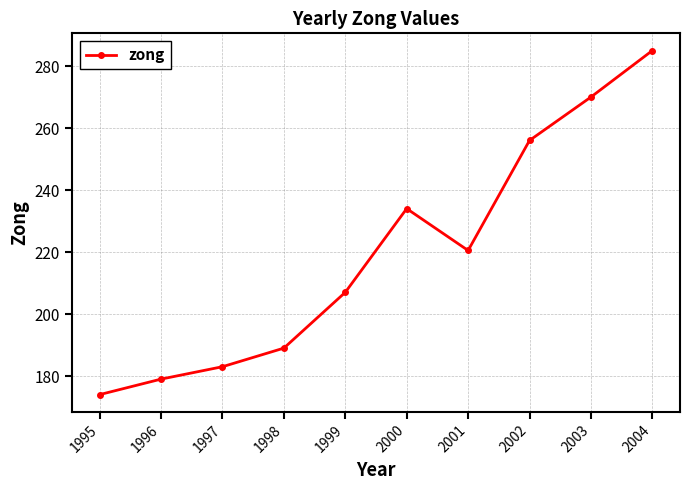

The value at 2001 is 310.0. True or false?

False